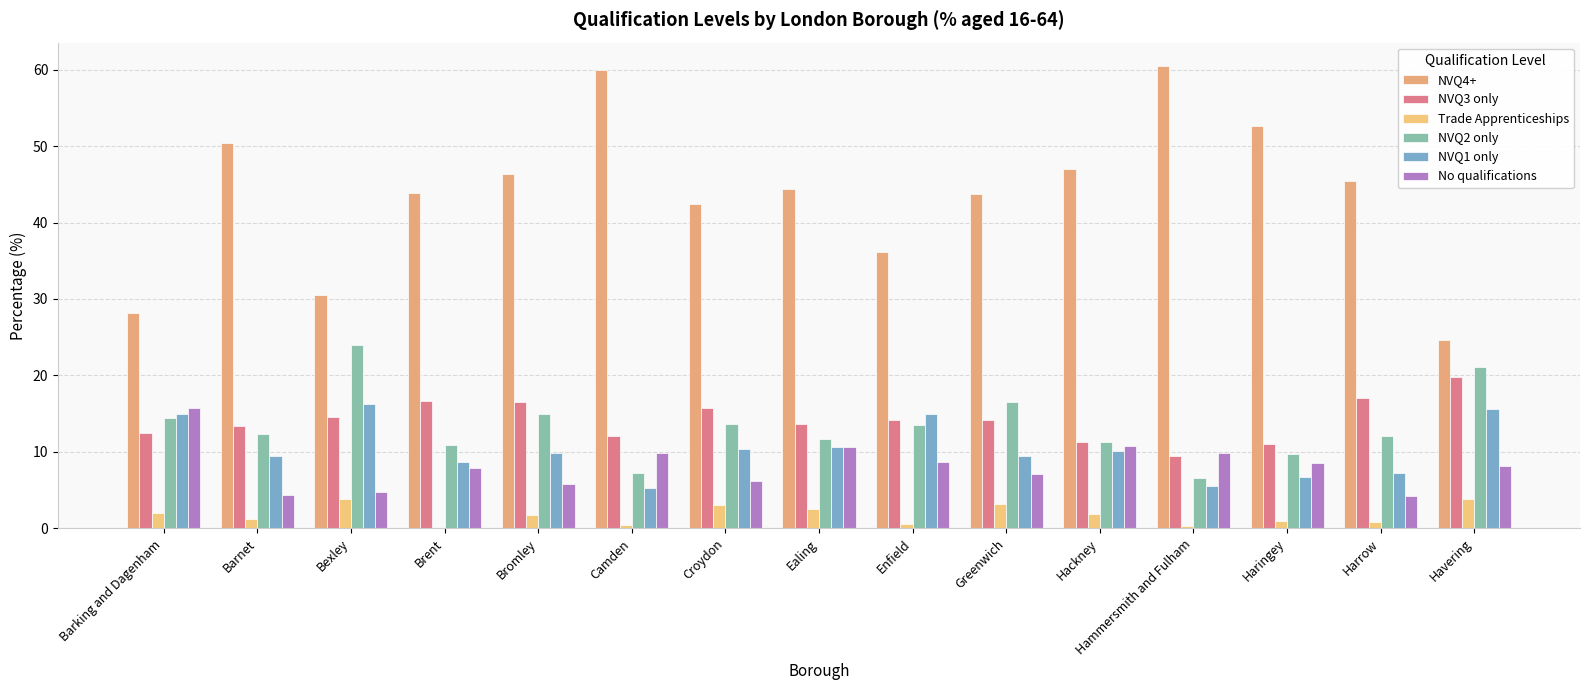

What is the total value across all series at Havering?

93.1